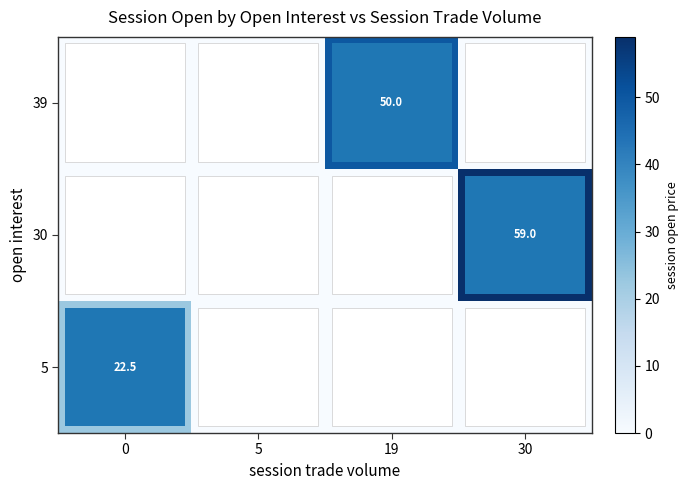

The 5 series shows 22.5 at 0. True or false?

True